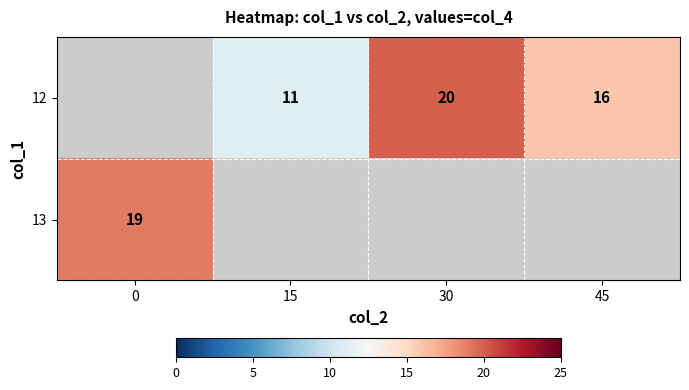

What is the sum of the 12 values at 30 and 45?

36